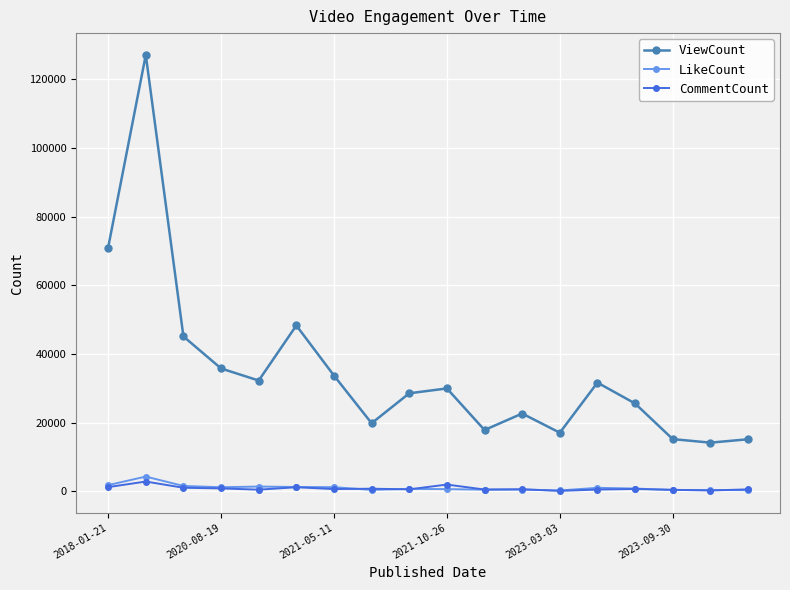

What is the sum of all ViewCount values?

630747